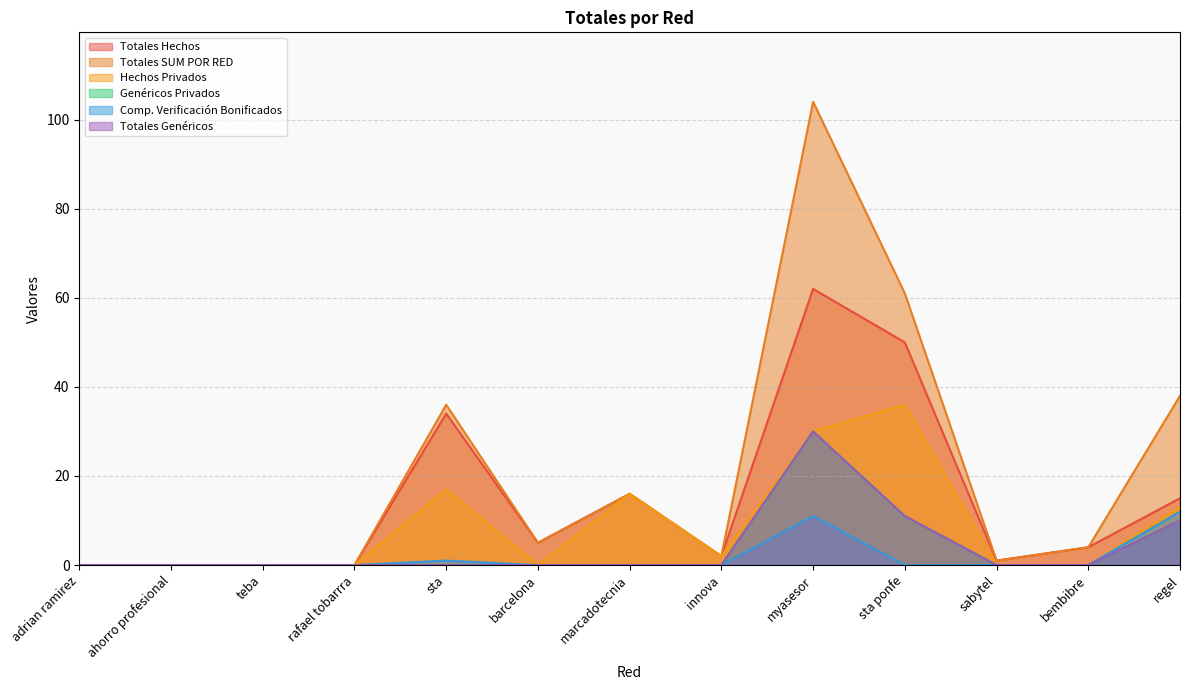

What is the maximum value shown in the chart?

104